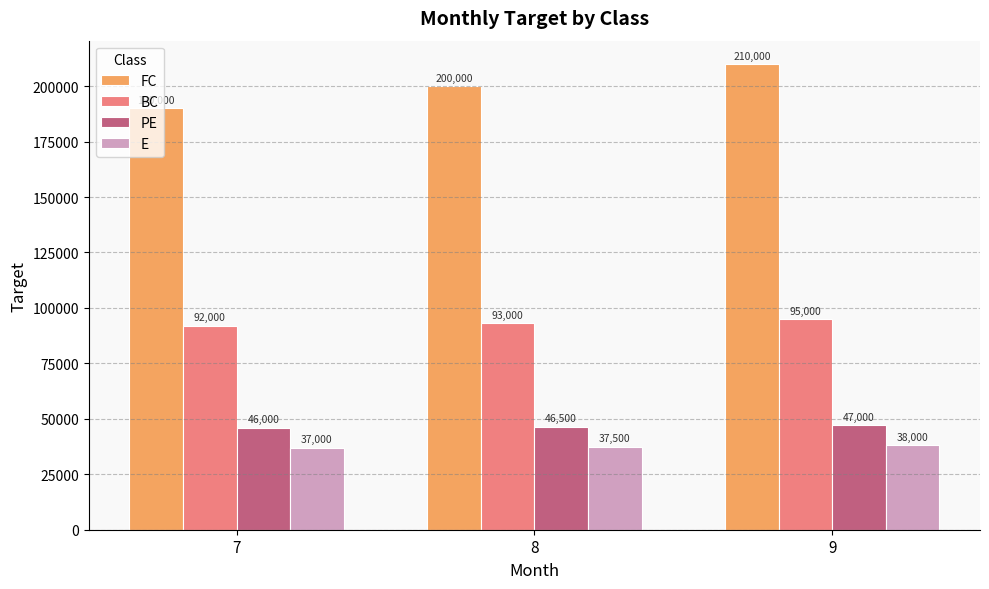

What is the sum of all FC values?

600000